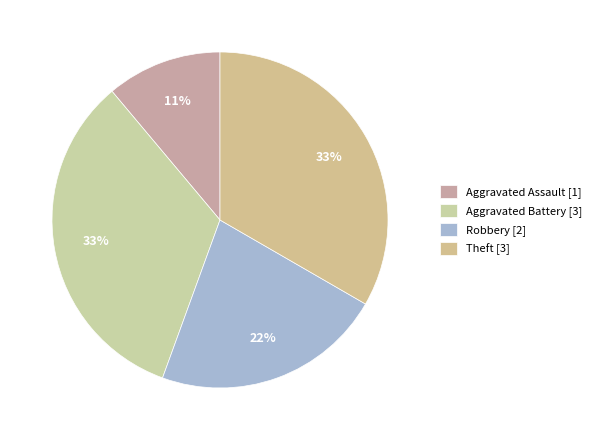

What percentage is the Theft slice, to the nearest percent?

33%